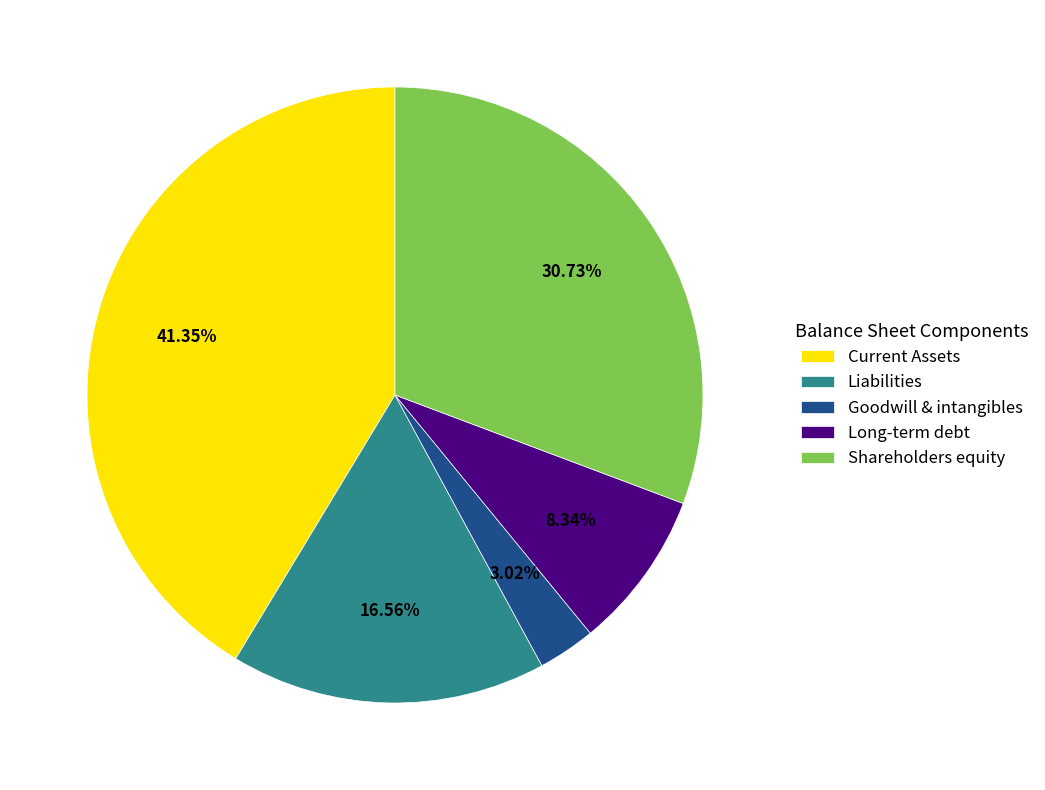

How many segments does this pie chart have?

5